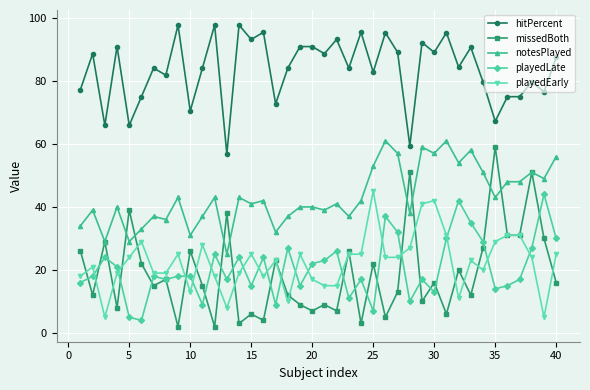

True or false: hitPercent and notesPlayed intersect in this chart.

False